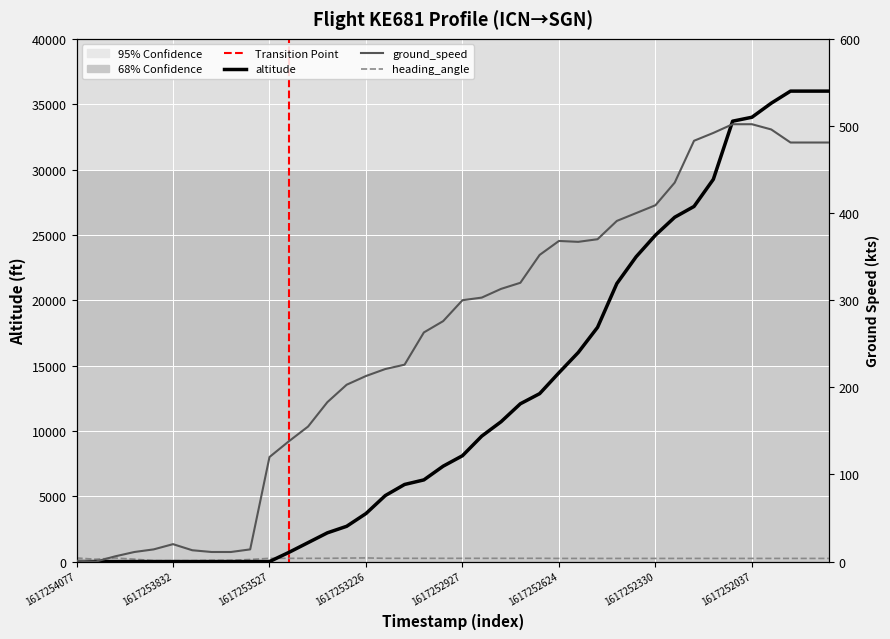

What value does the altitude series have at 12, to the nearest 50?

1450